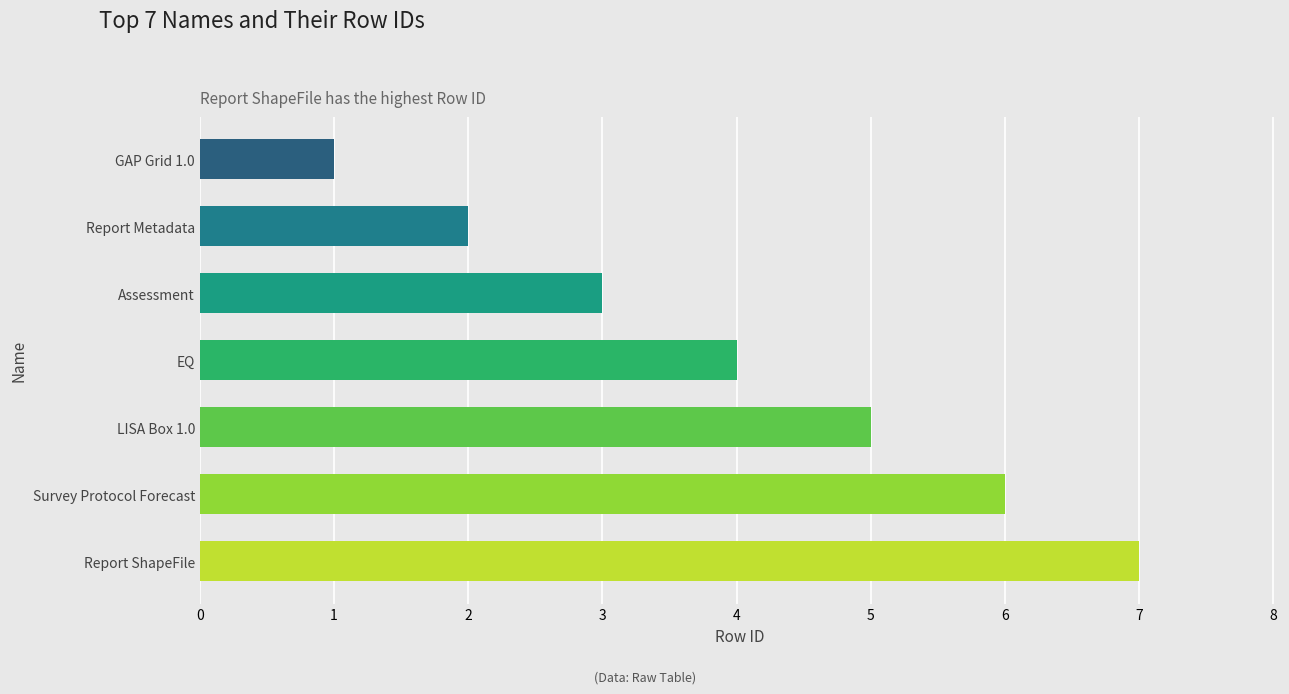

Reading bottom to top, transcribe all the data shown in this chart.

7	6	5	4	3	2	1